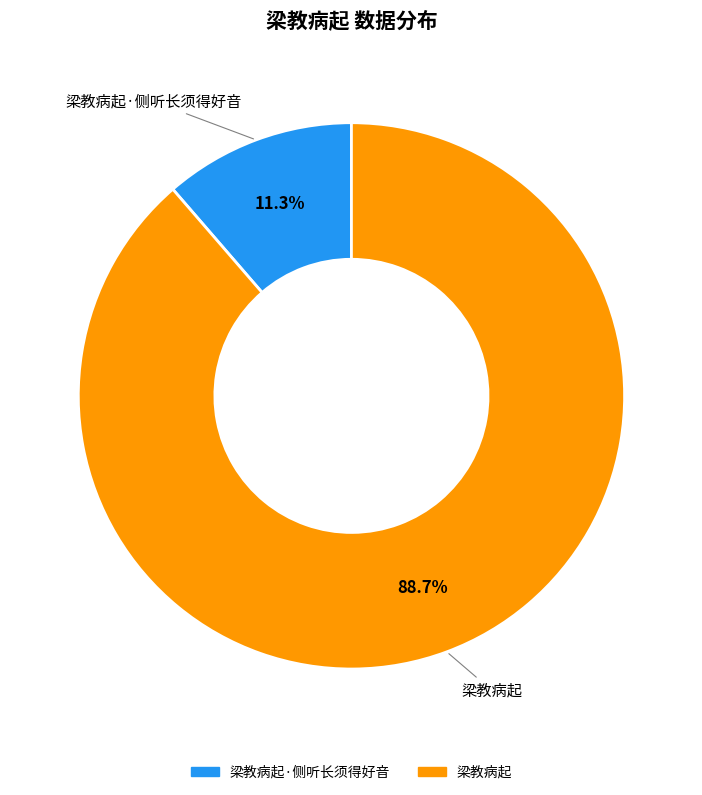

Does any single category account for the majority?

Yes